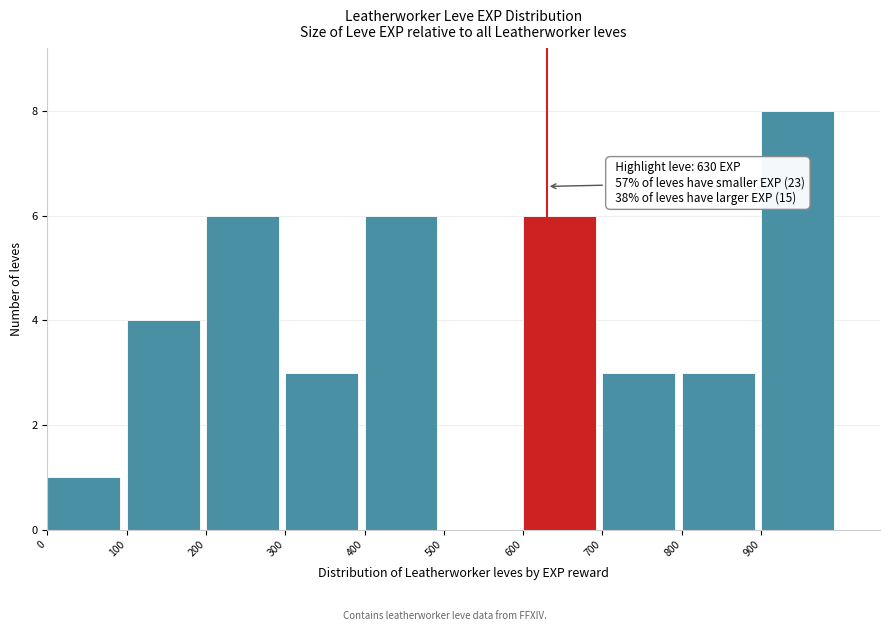

Which range on the x-axis has the tallest bar?

900 to 1000